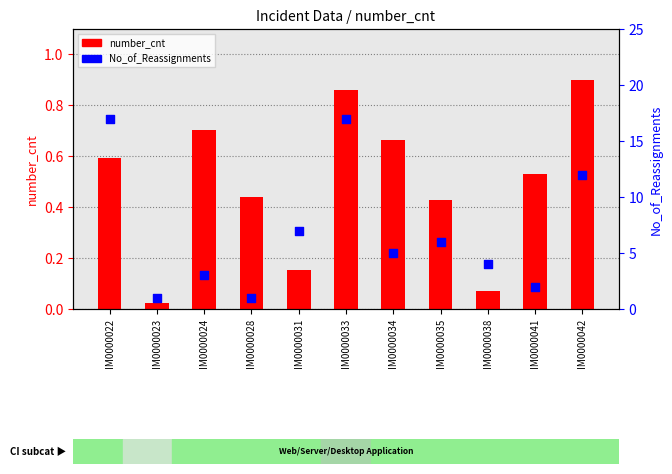

Which series contains the lowest Y value?

number_cnt